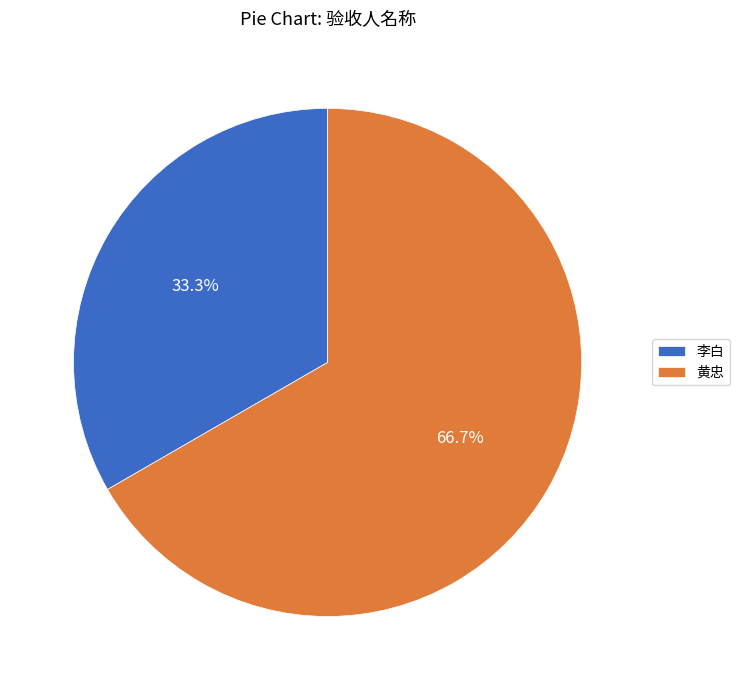

To the nearest percent, what is the difference between the 黄忠 and 李白 slice percentages?

33%